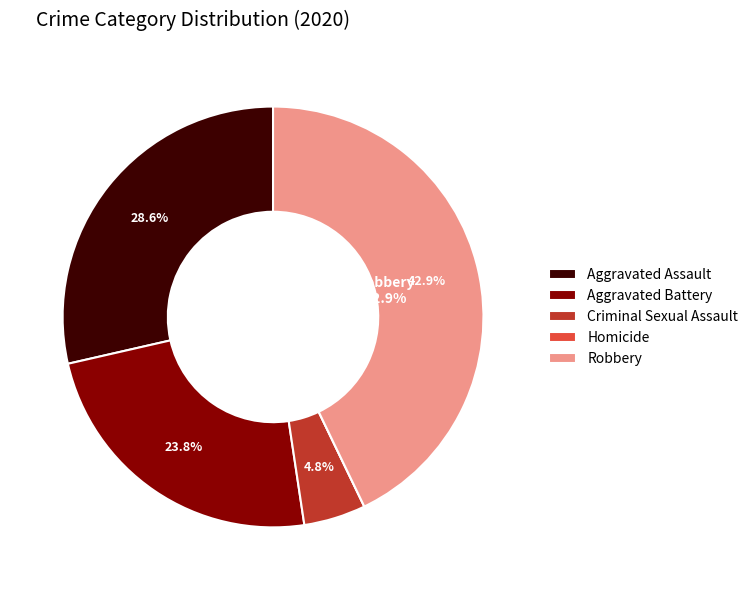

Which slice is the largest?

Robbery